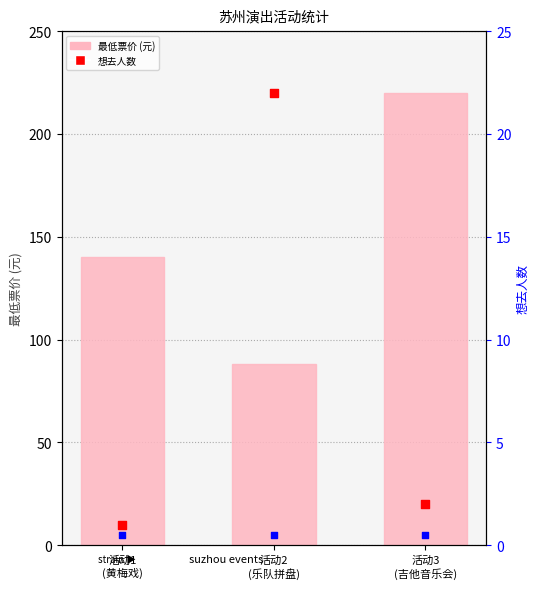

At how many categories does at least one series exceed 130?

2